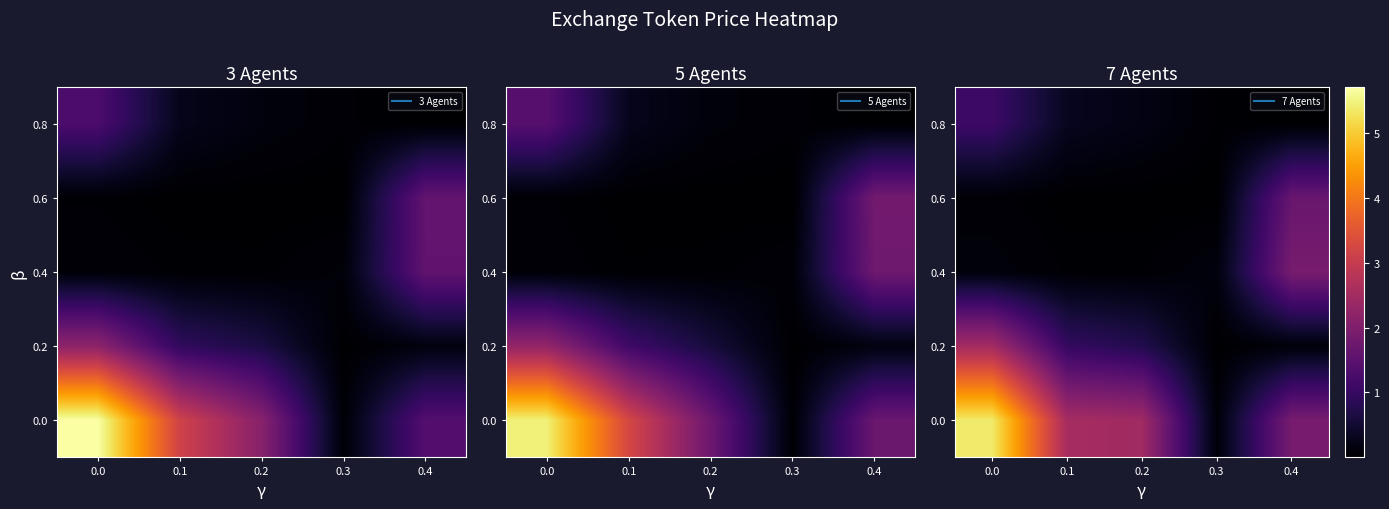

The 0.6 series shows 0.0 at 0.2. True or false?

False